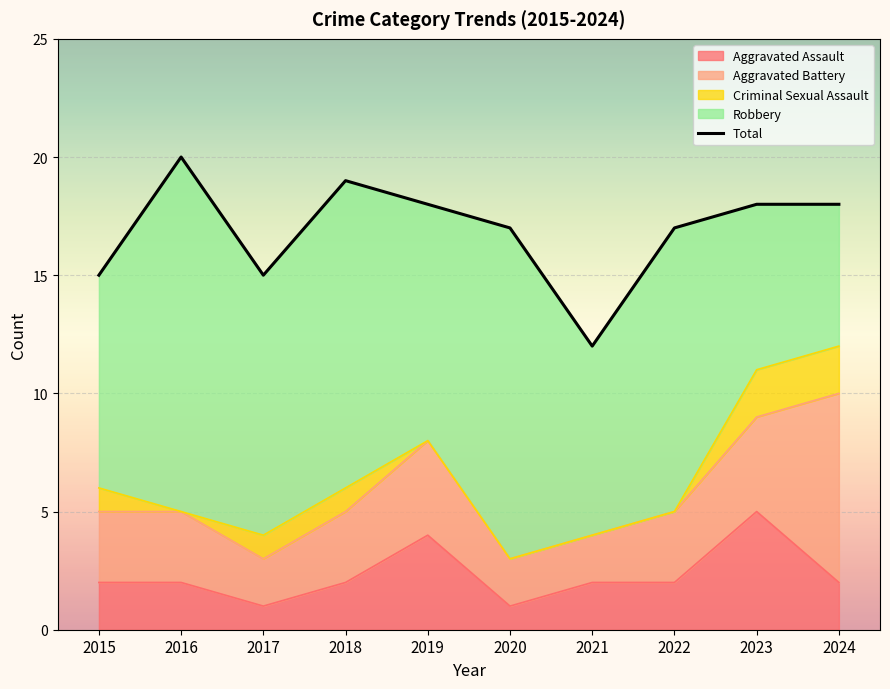

What is the maximum value shown in the chart?

20